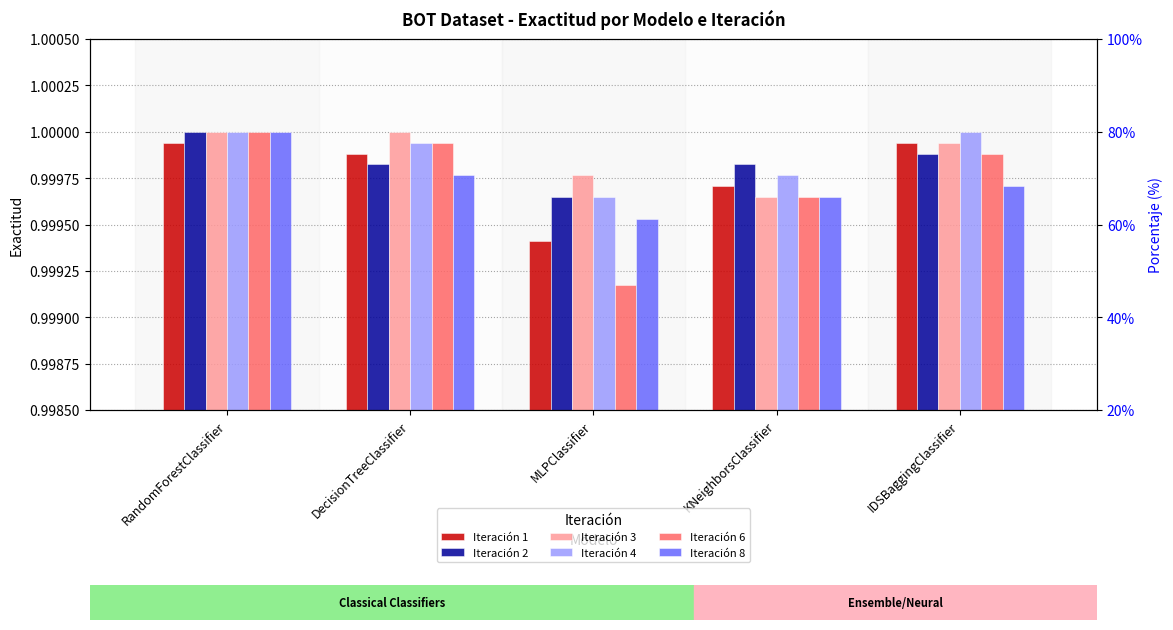

Rank the categories by Iteración 4 value from lowest to highest.

MLPClassifier, KNeighborsClassifier, DecisionTreeClassifier, RandomForestClassifier, IDSBaggingClassifier